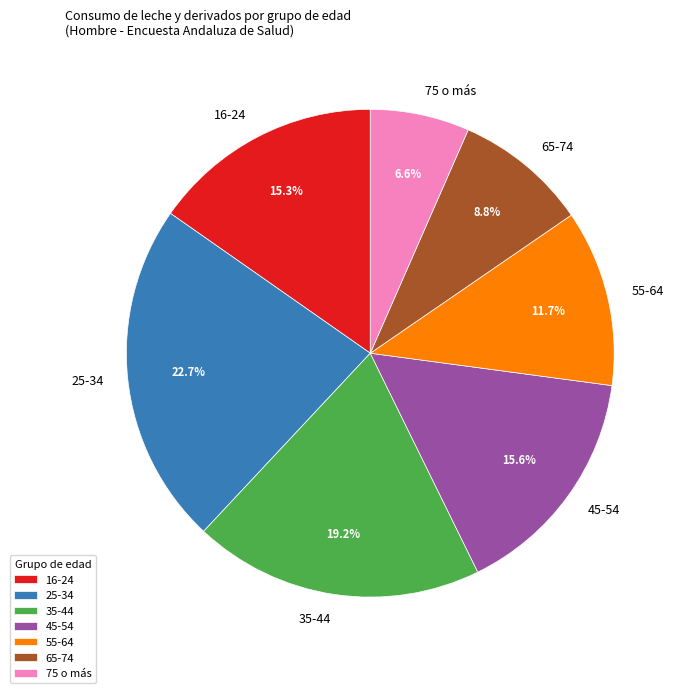

How many slices are in this pie chart?

7